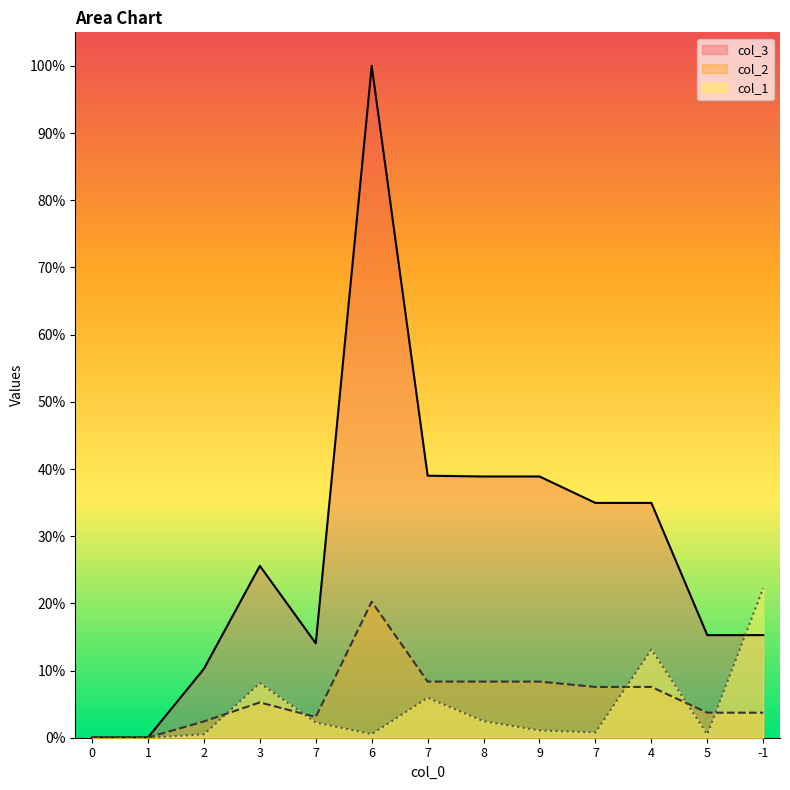

Does the chart display data point markers on the line(s)?

No